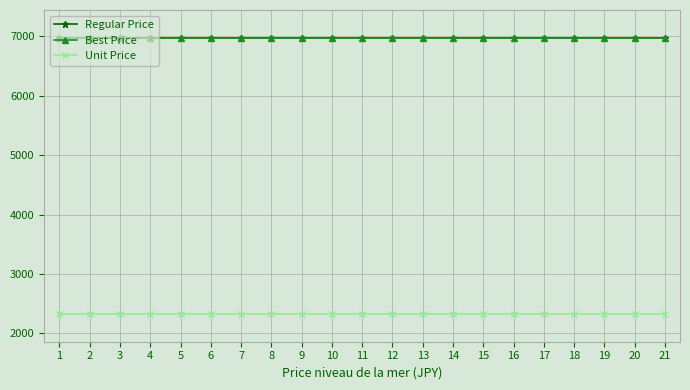

Does the chart have visible grid lines?

Yes